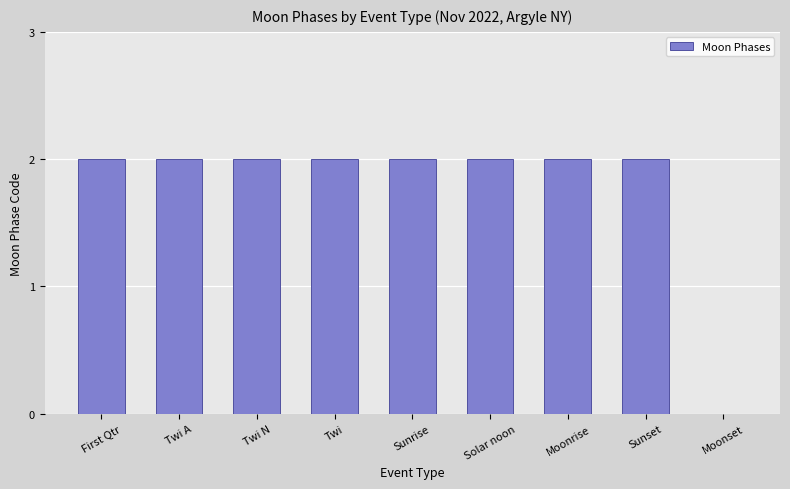

Approximately how many times larger is the value at Sunset compared to Solar noon?

1.0